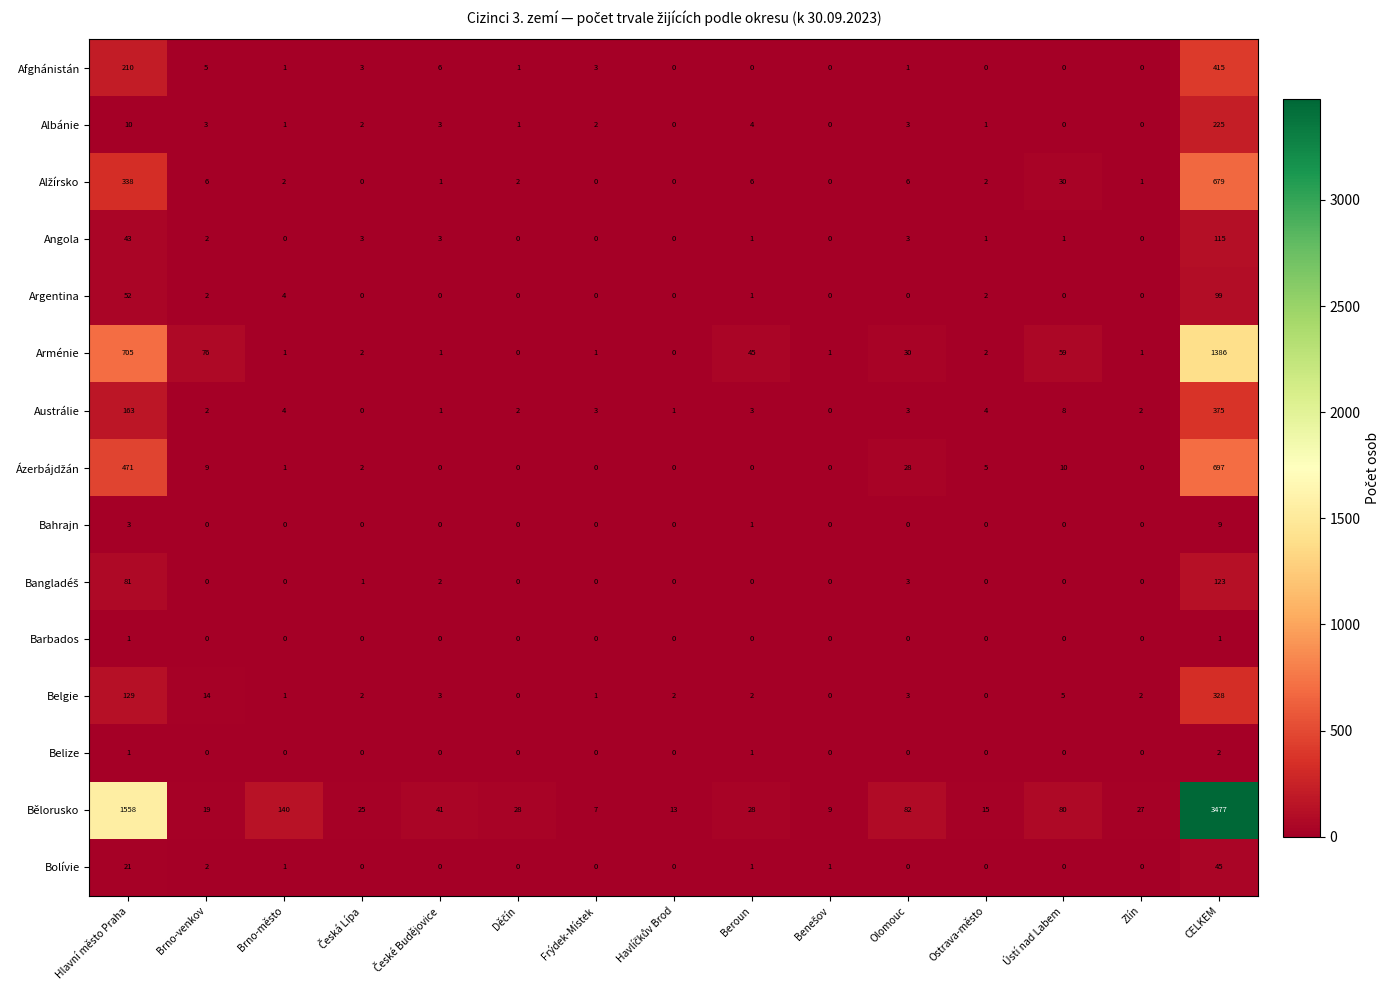

The Belize series shows 2 at CELKEM. True or false?

True